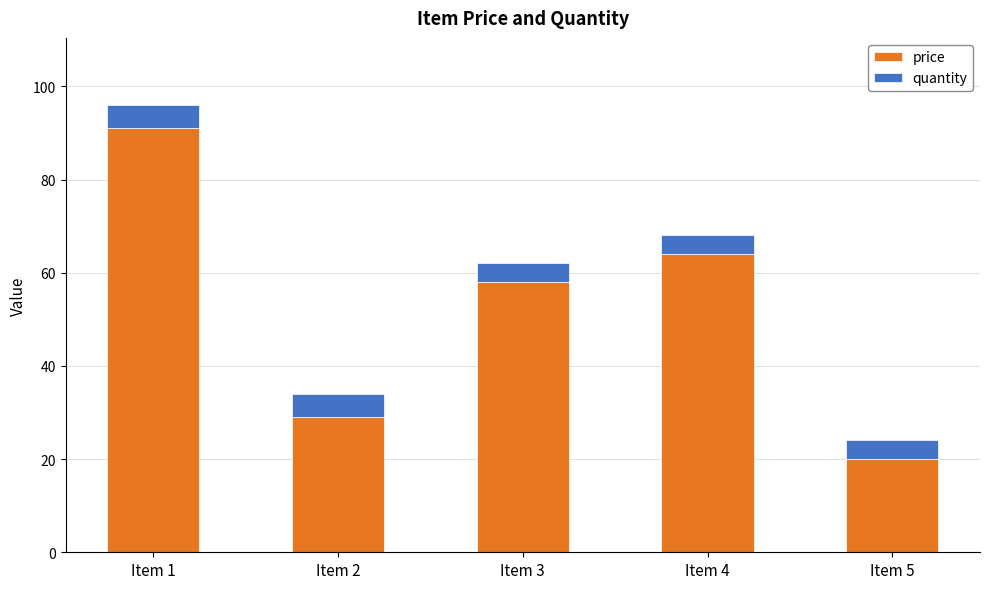

What is the value of the price bar at the 2nd from the left?

29